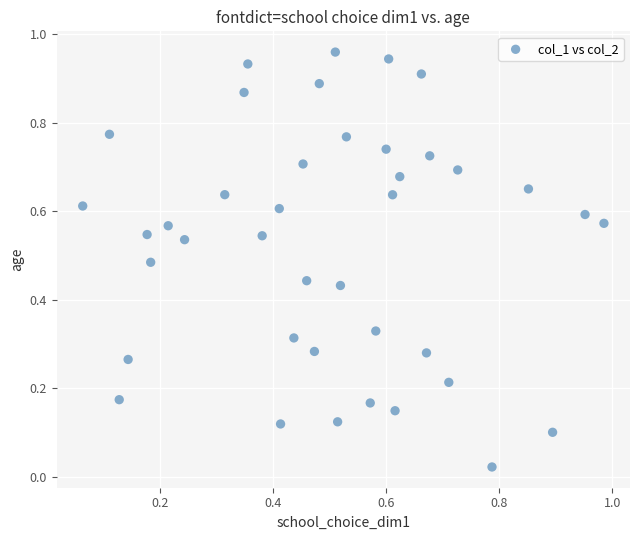

How many points are shown in the scatter plot?

40